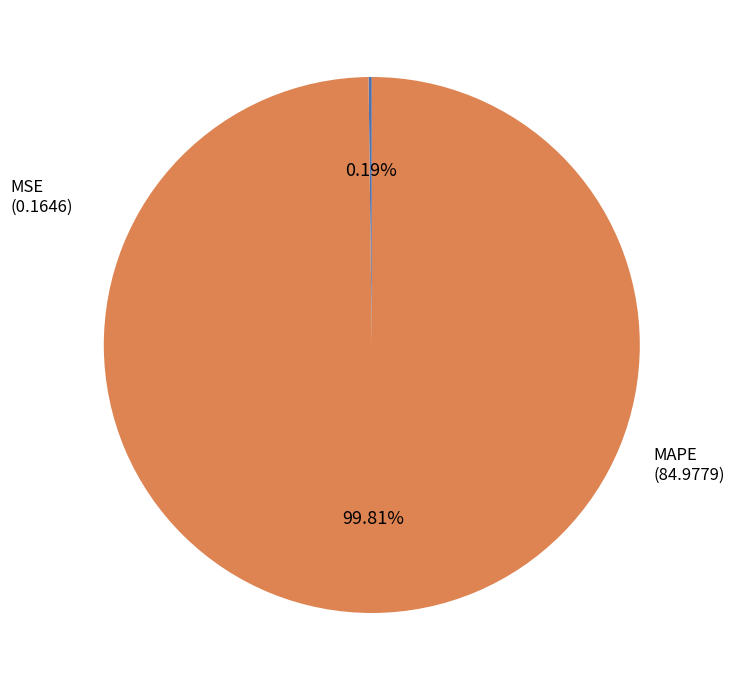

Is there a majority slice in this chart?

Yes